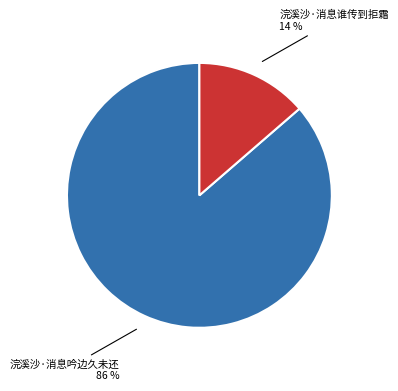

To the nearest percent, what is the average slice percentage?

50%